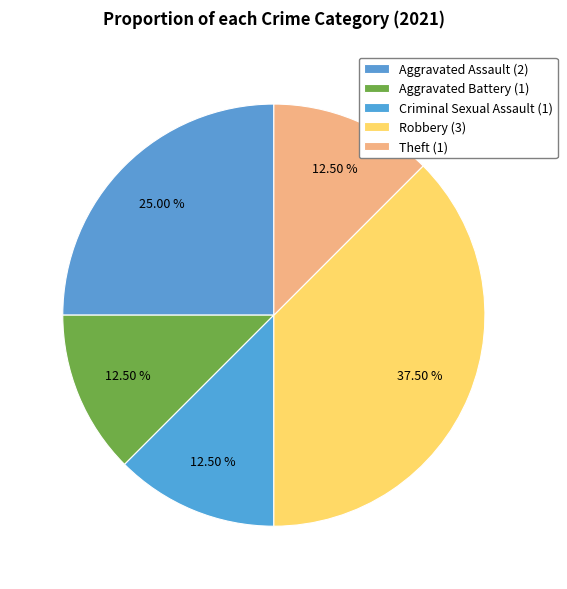

How many slices are in this pie chart?

5